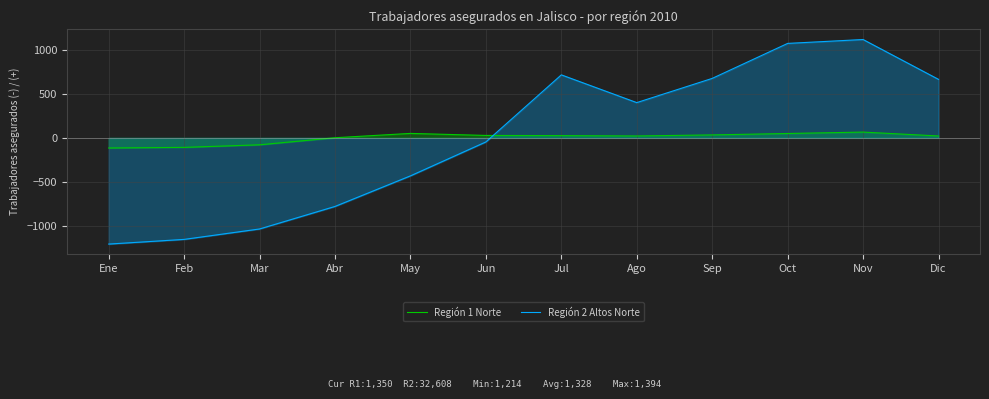

Which series has the largest total across all categories?

Región 2 Altos Norte